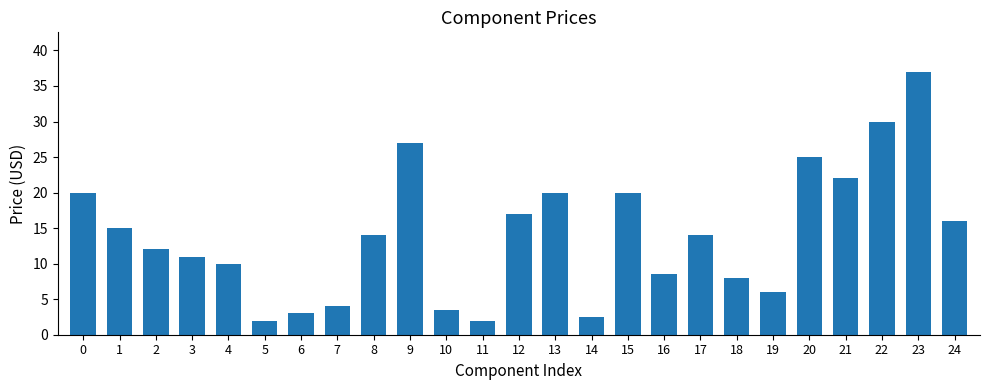

What is the maximum value shown in the chart?

37.0